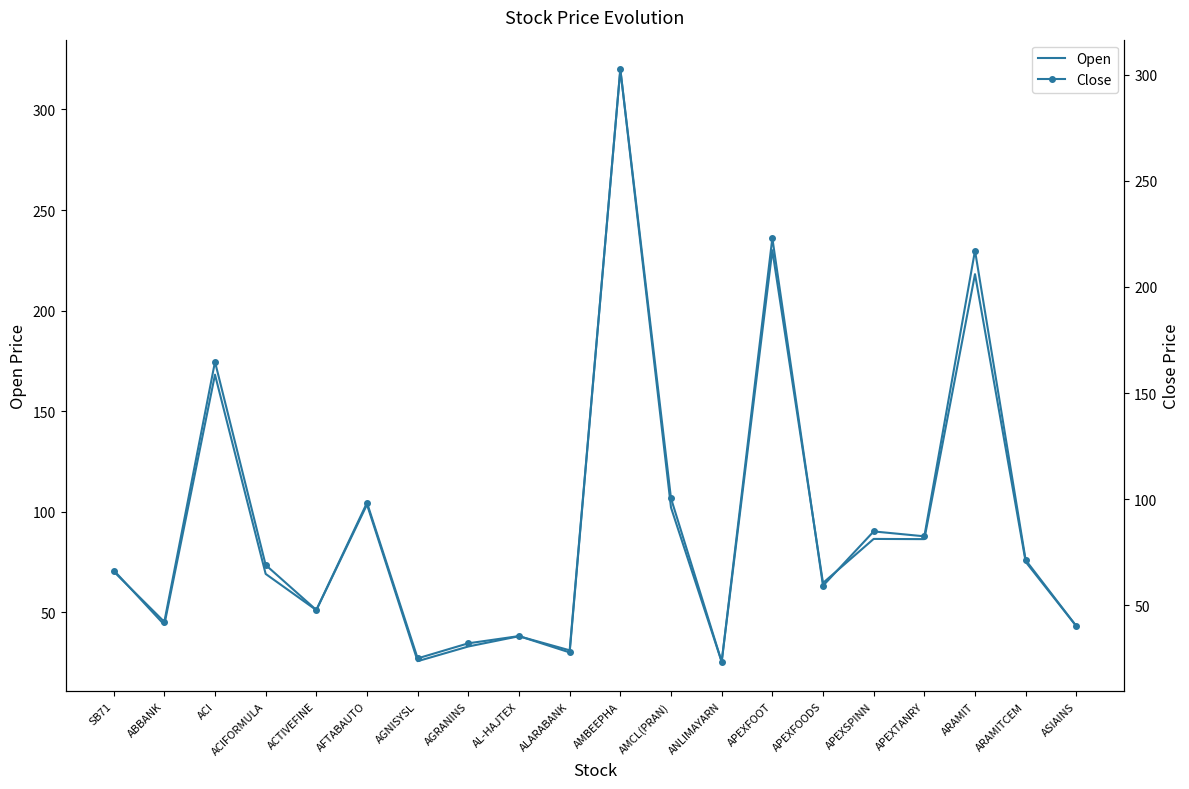

The Close series shows 10.5 at ANLIMAYARN. True or false?

False